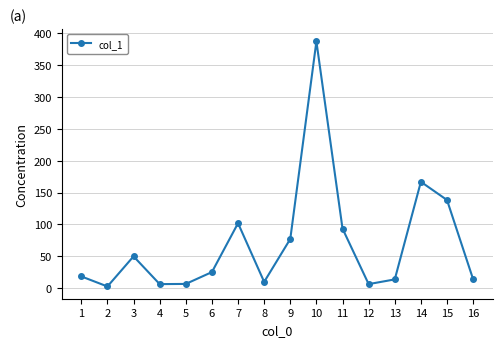

The chart shows a value of 18.4 at 1. True or false?

True